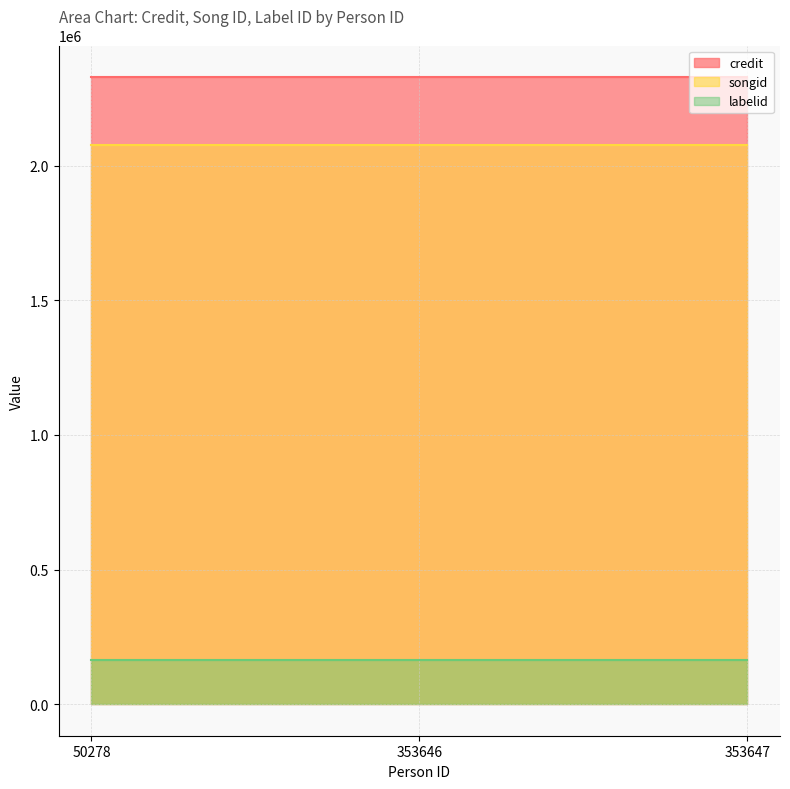

Between 50278 and 353646, which series saw the biggest shift?

credit